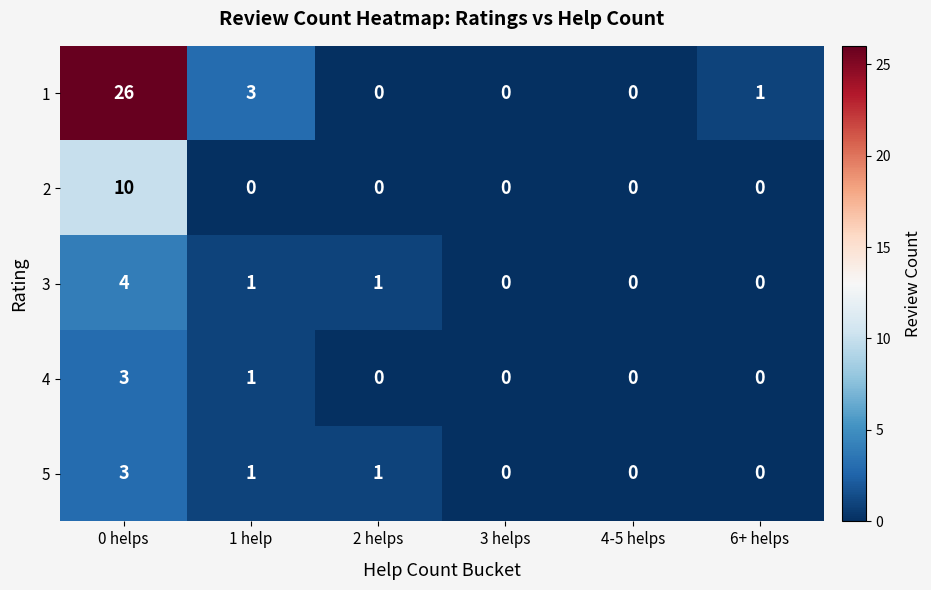

Count the 2 values in the range 0 to 1.

5